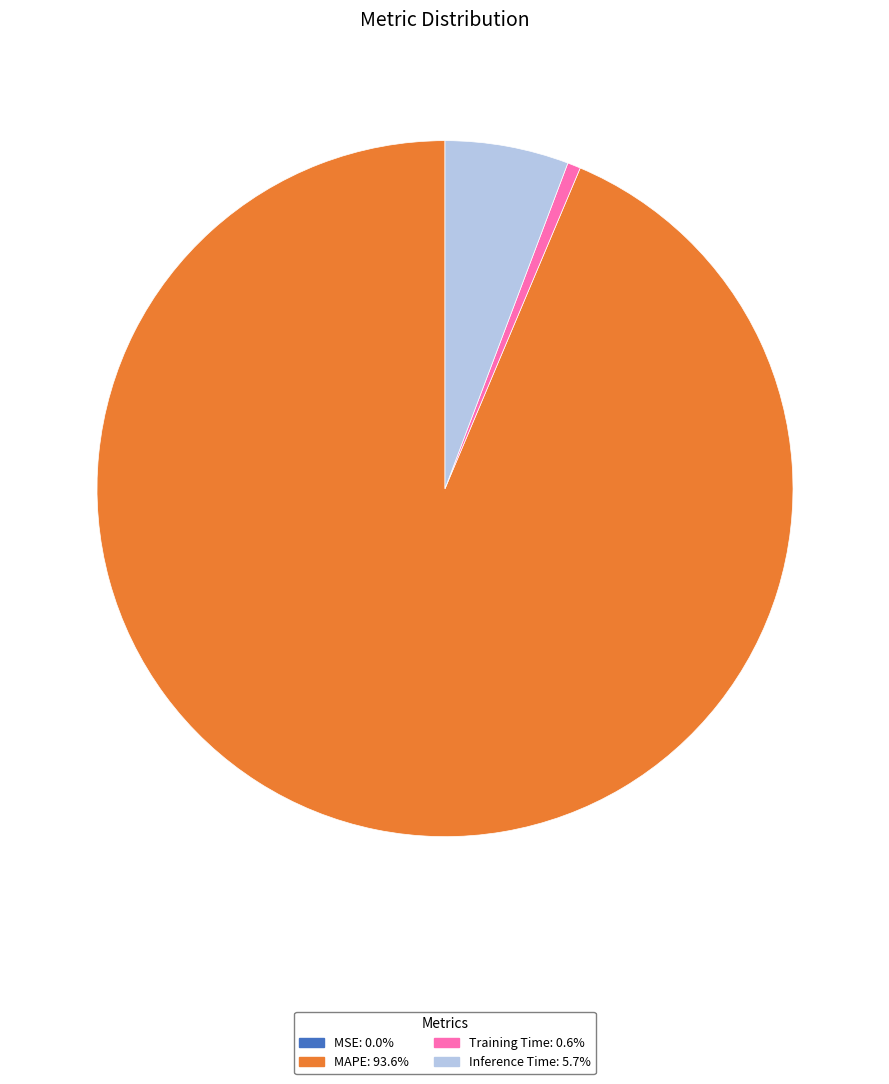

Do Training Time: 0.6% and Inference Time: 5.7% together represent more than half of the pie?

No